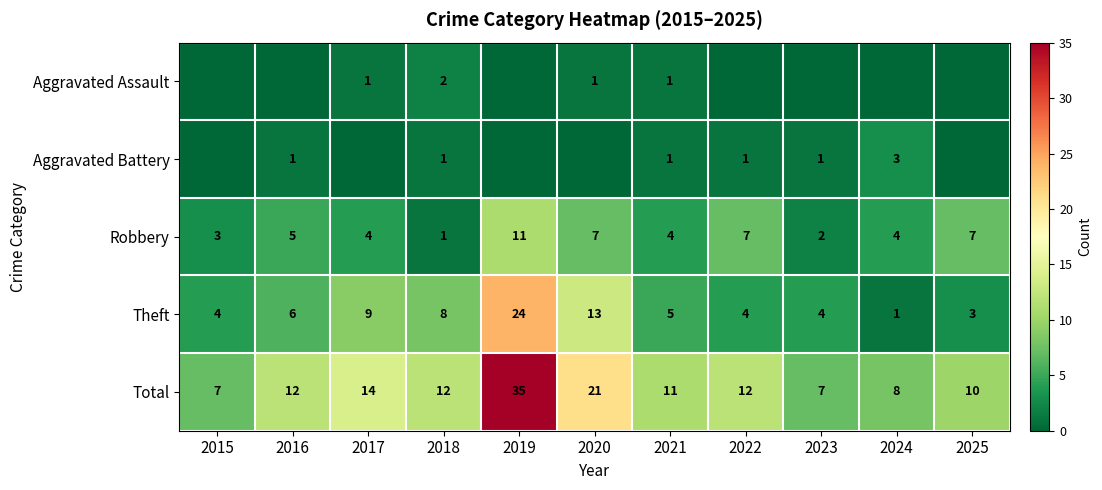

At which label is Total closest to 21?

2020